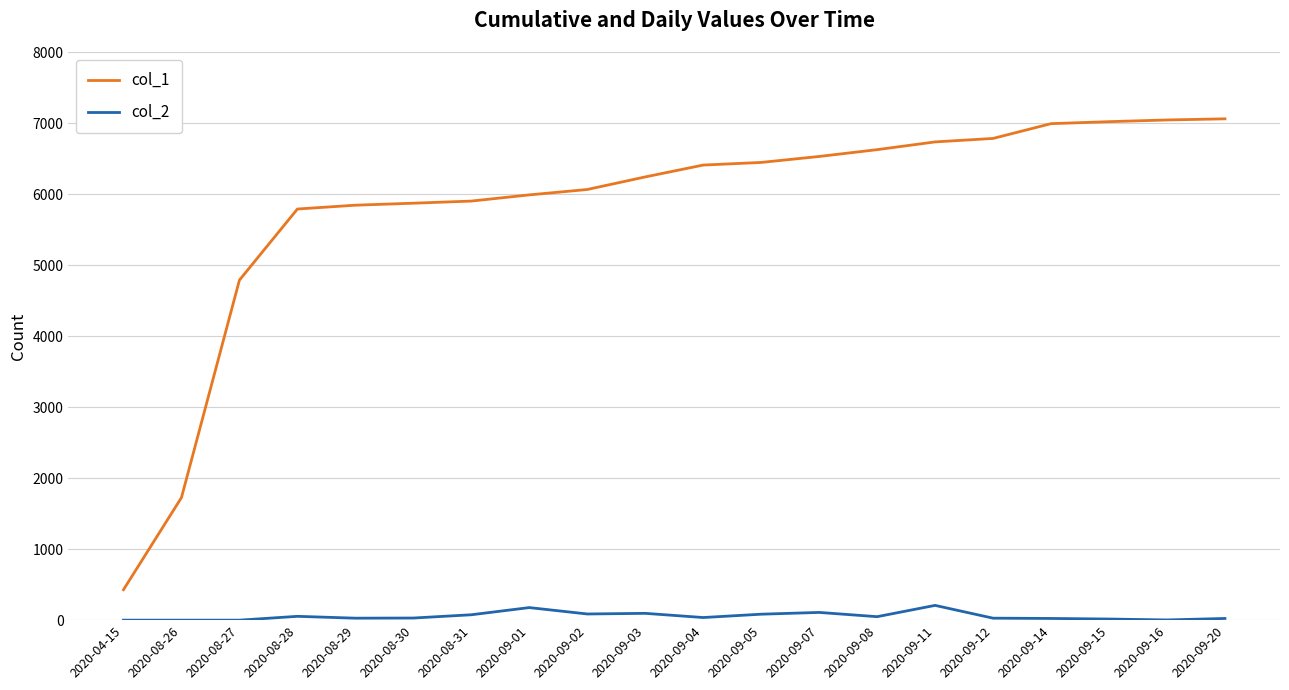

True or false: col_1 and col_2 cross at least once.

False